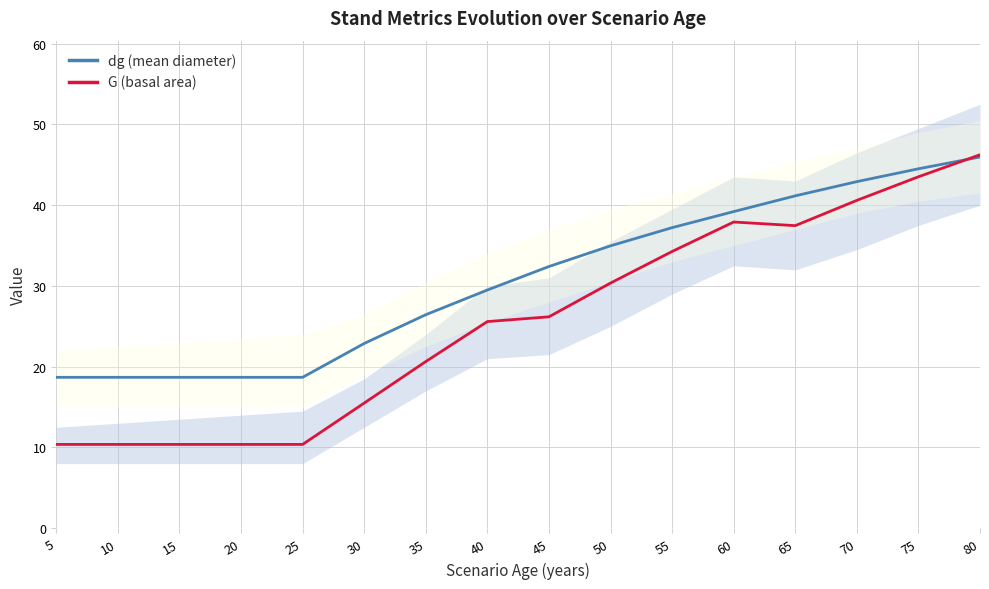

What is the sum of the G (basal area) values at 15 and 30?

25.9